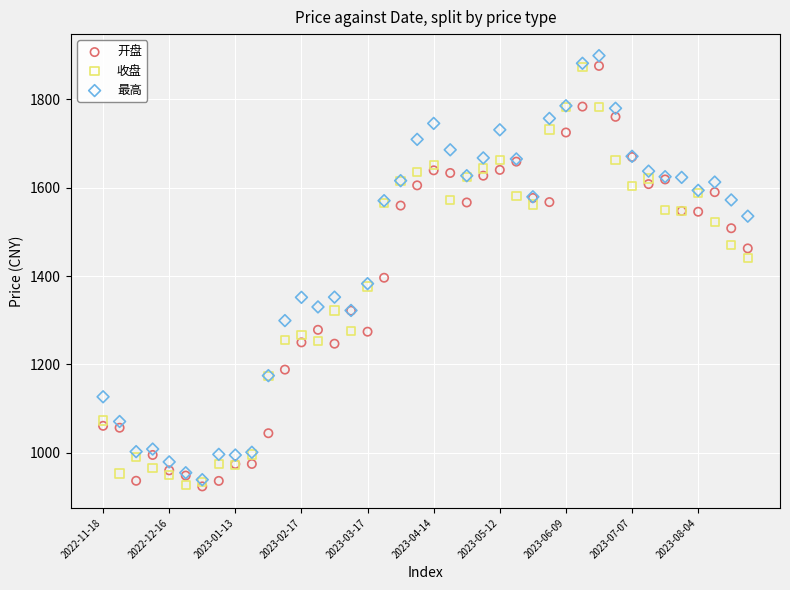

Across all series, what Y value is closest to 1411?

1396.2